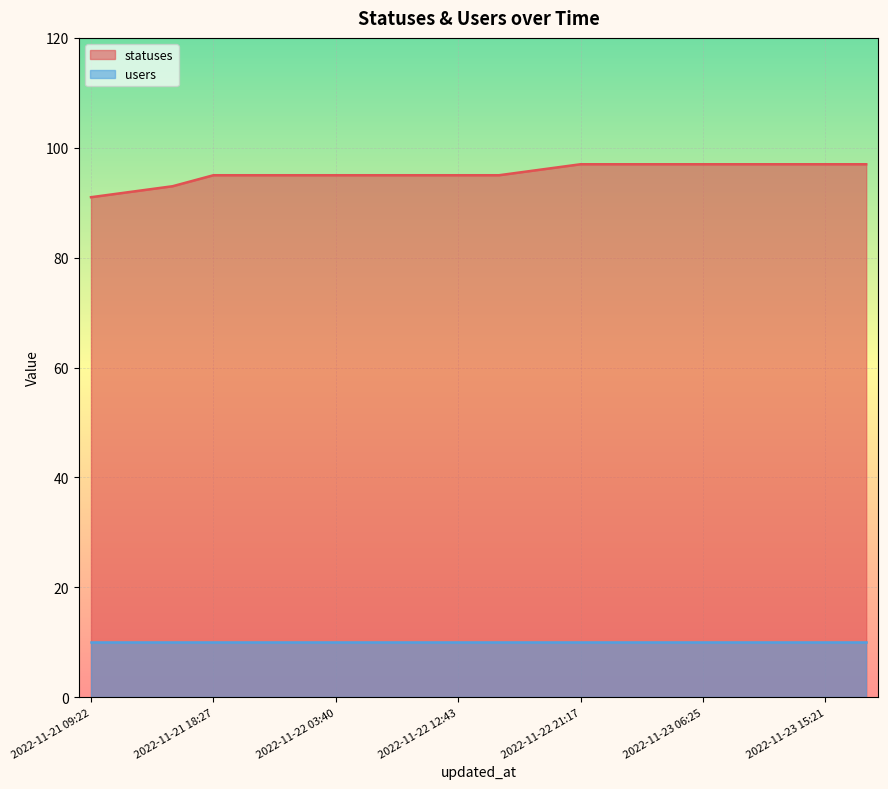

Which category has the highest value across all series?

2022-11-22 21:17